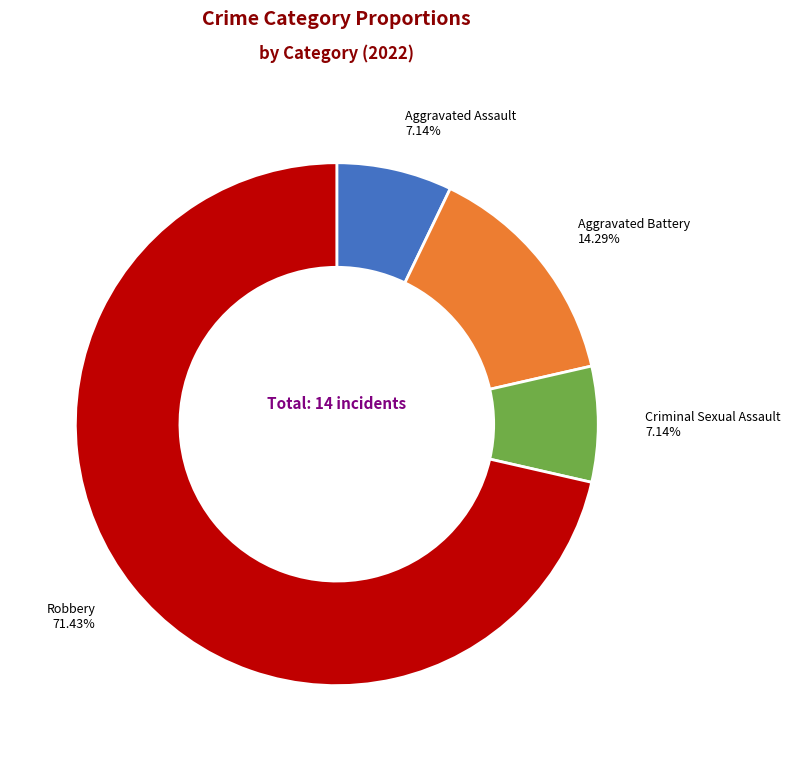

Which category has the biggest portion of the pie?

Robbery